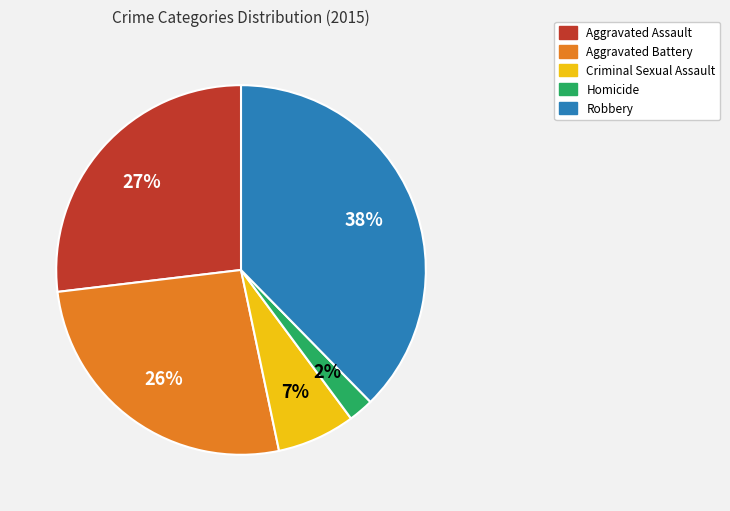

To the nearest percent, what is the difference between the Robbery and Criminal Sexual Assault slice percentages?

31%